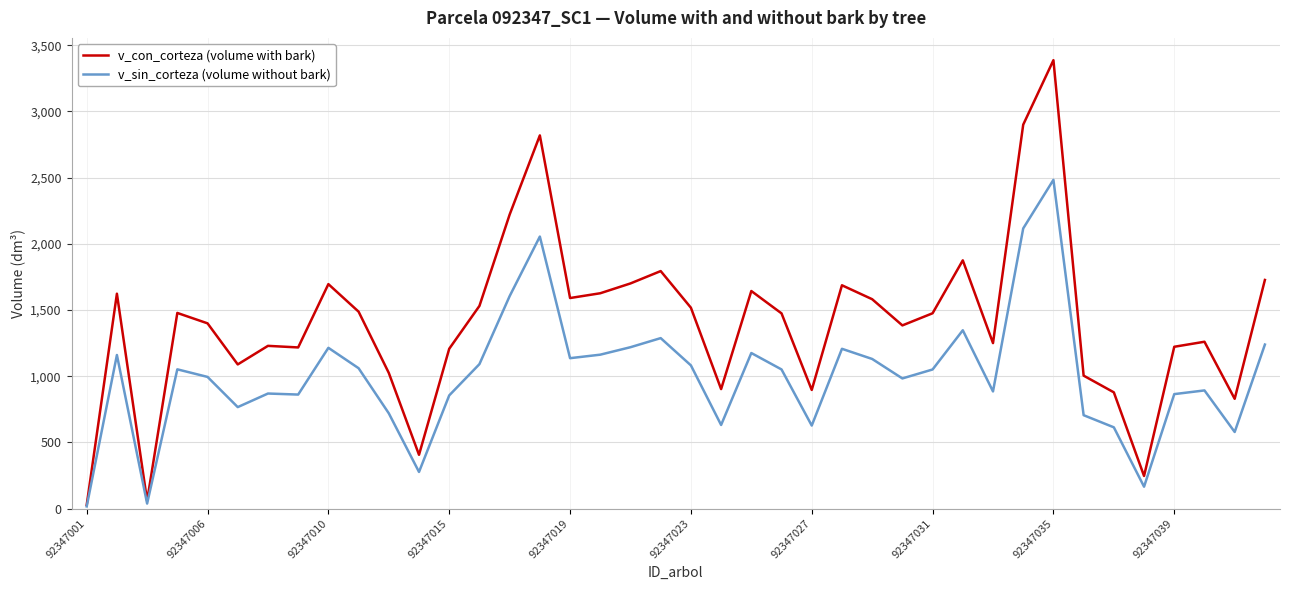

Does the chart have visible grid lines?

Yes